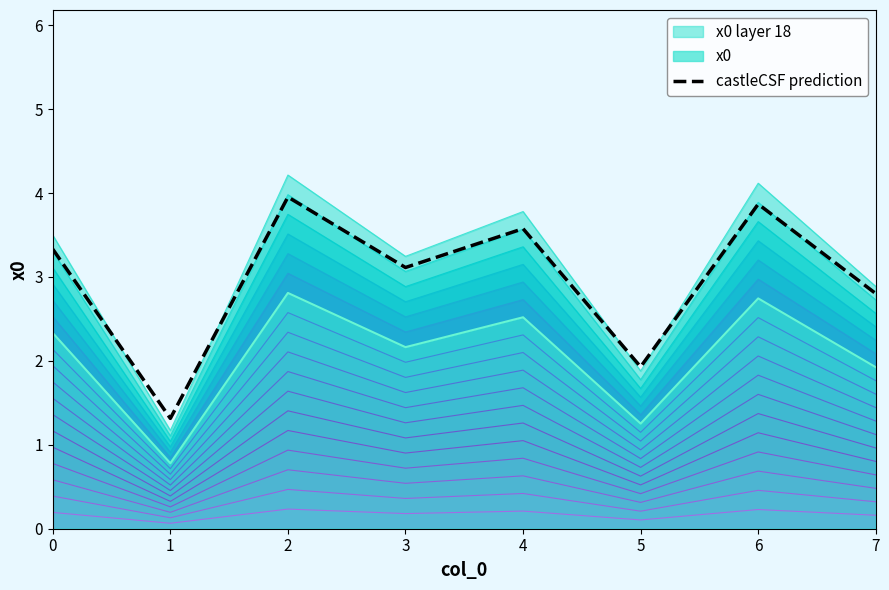

True or false: the data shows 0.5 at 5.

False